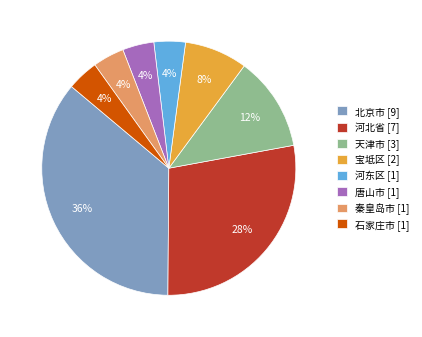

To the nearest percent, what is the average slice percentage?

12%